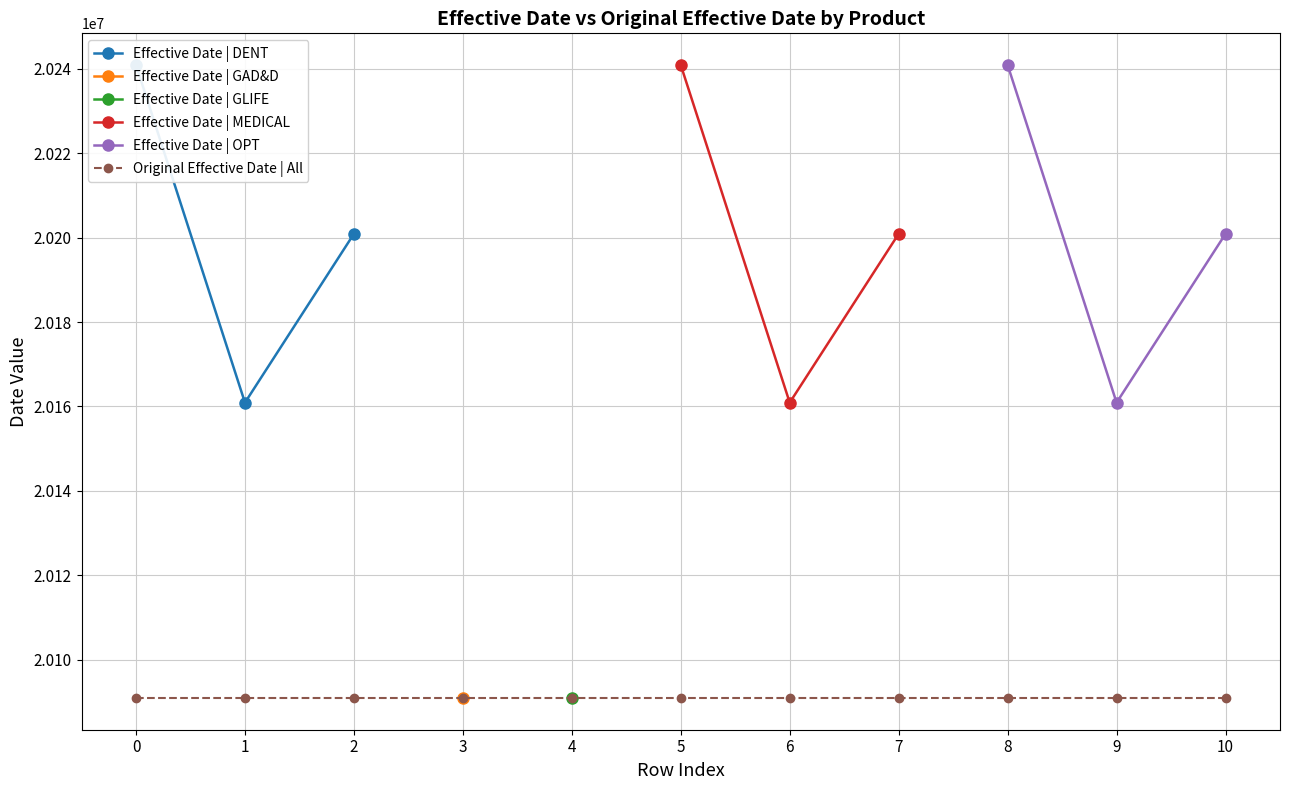

List the series in order of their overall mean, highest first.

Effective Date, Original Effective Date